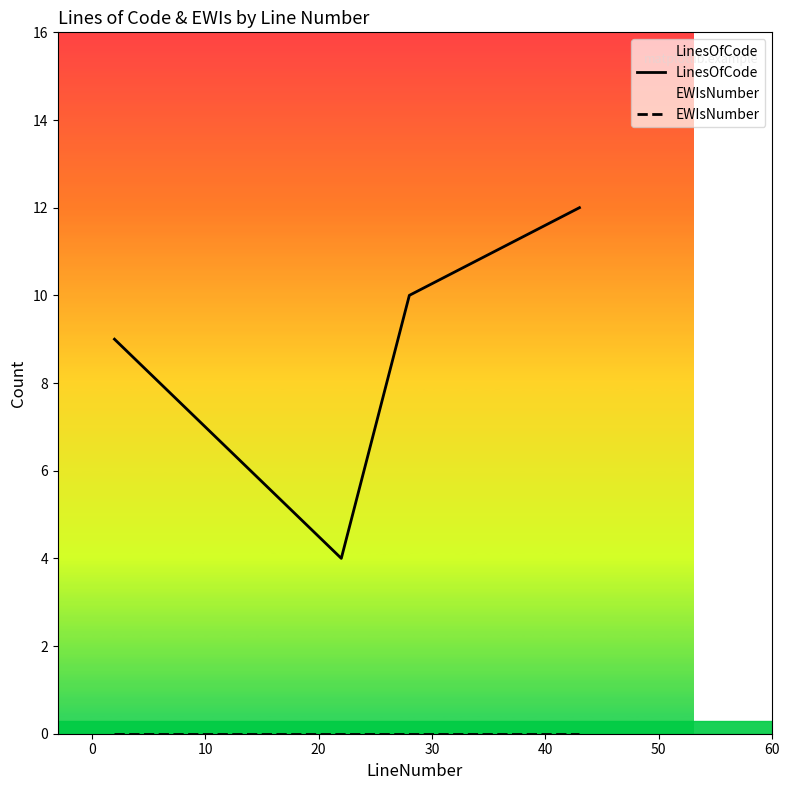

List the series in order of their overall mean, lowest first.

EWIsNumber, LinesOfCode